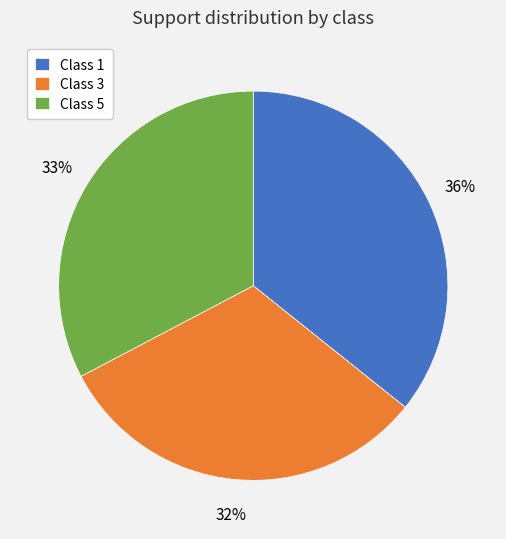

Is Class 5 the majority of the pie?

No